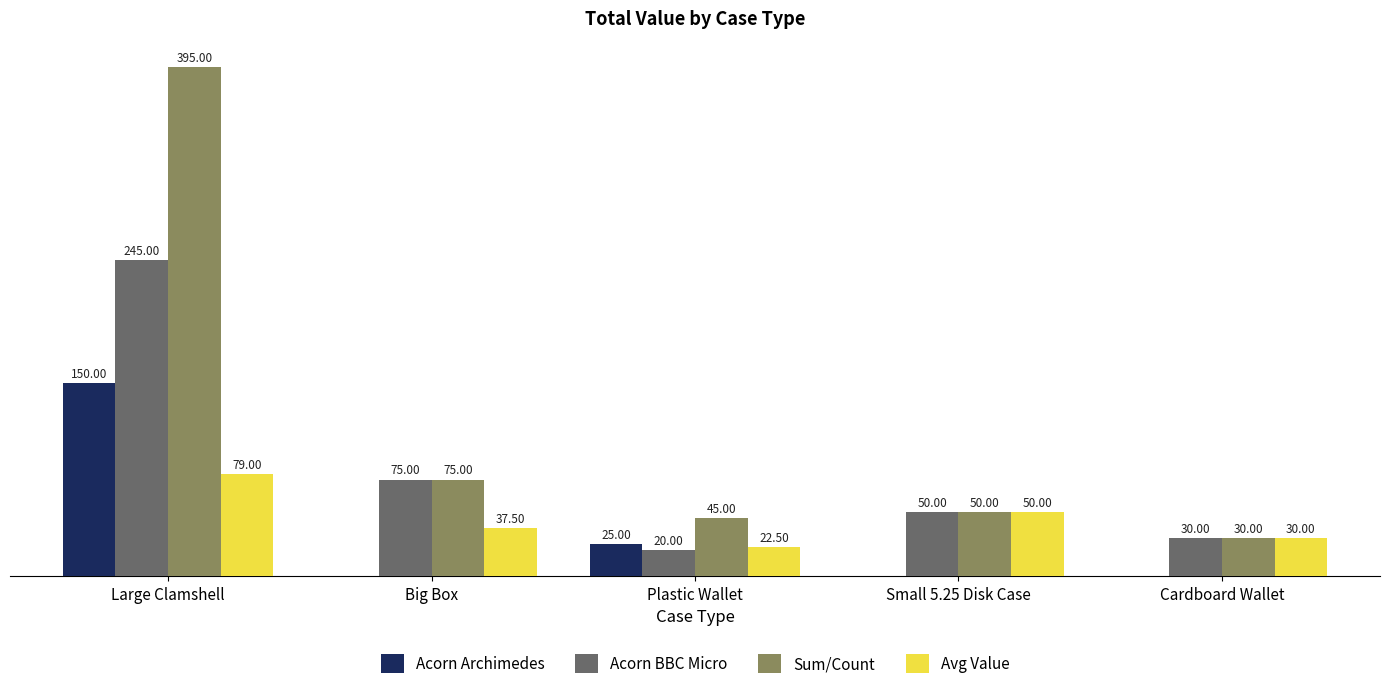

At which label does Acorn BBC Micro first exceed 50?

Large Clamshell